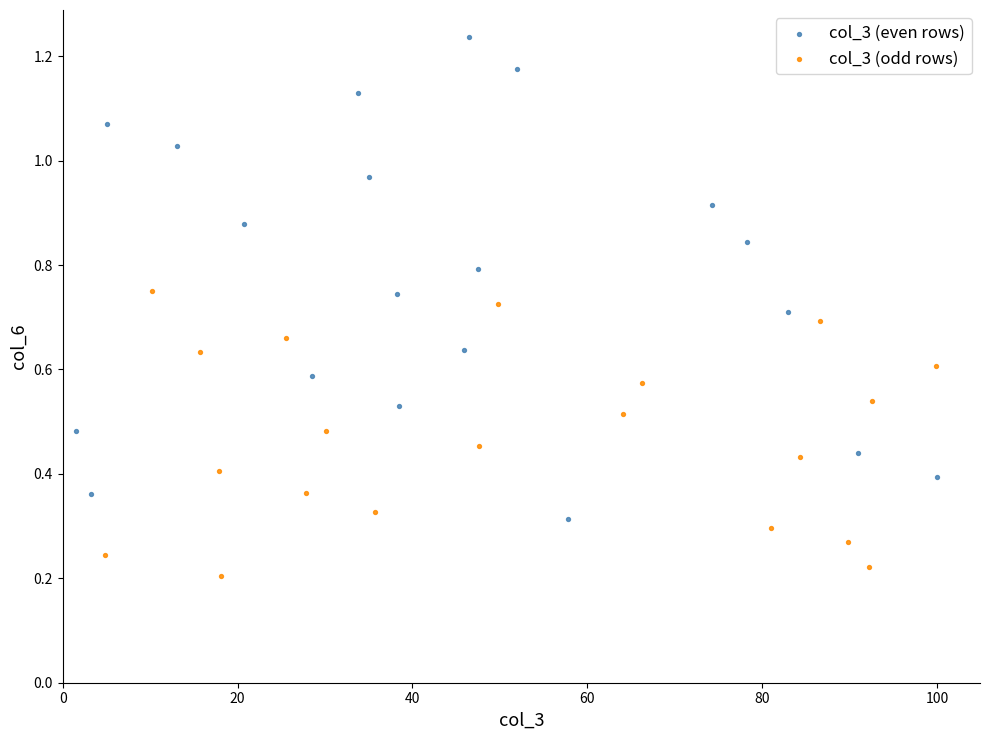

Which series has the widest spread of Y values?

col_3 (even rows)